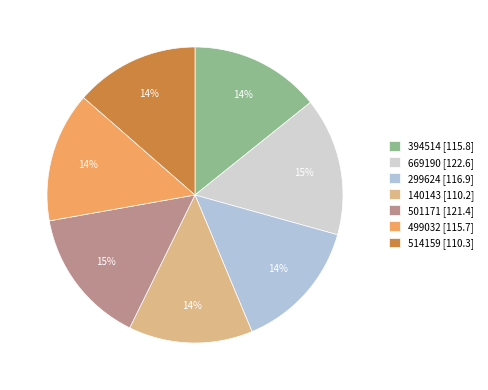

Is there any slice that represents more than half of the pie?

No